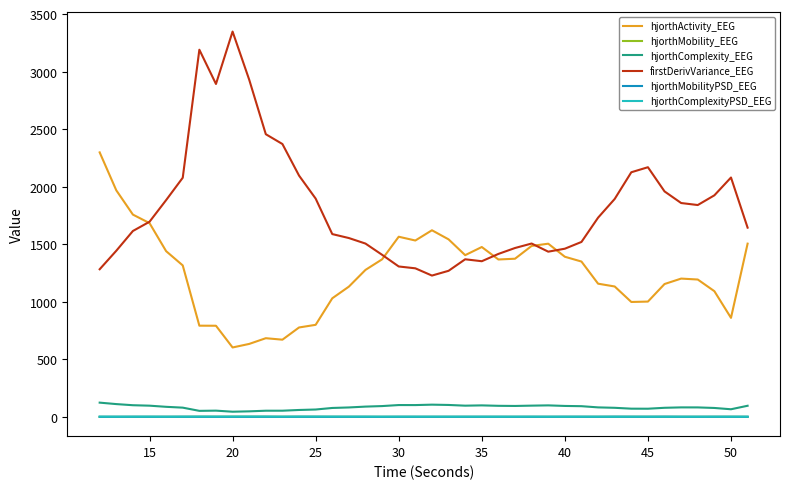

True or false: hjorthMobility_EEG and firstDerivVariance_EEG intersect in this chart.

False